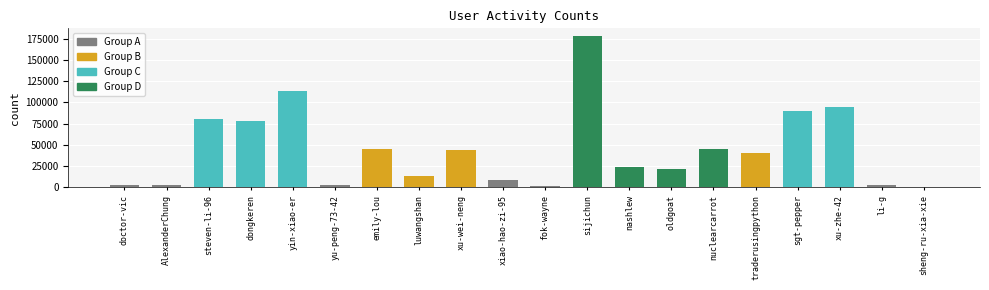

What value does the data have at sheng-ru-xia-xie?

11